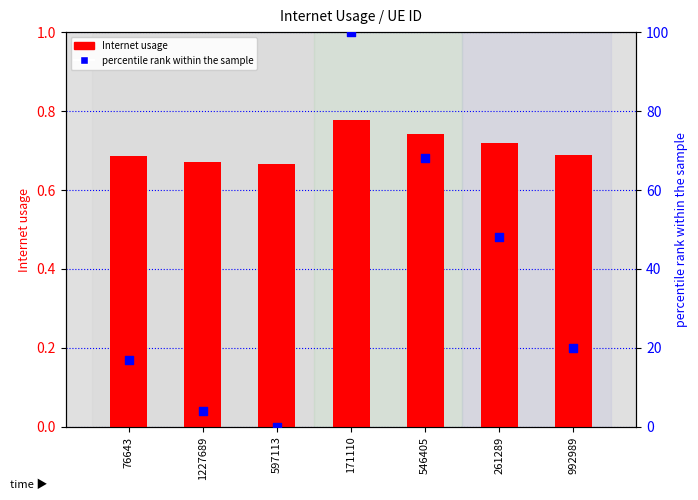

What is the total value across all series at 76643?

17.7